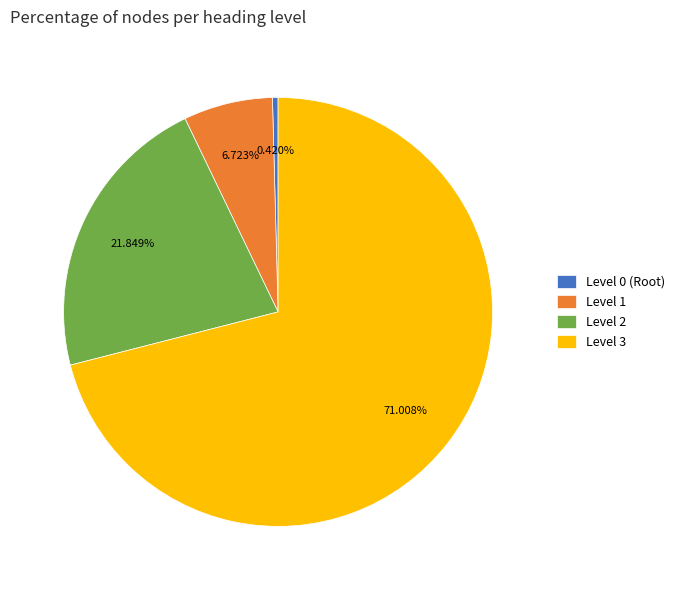

What is the smallest slice in the pie chart?

Level 0 (Root)